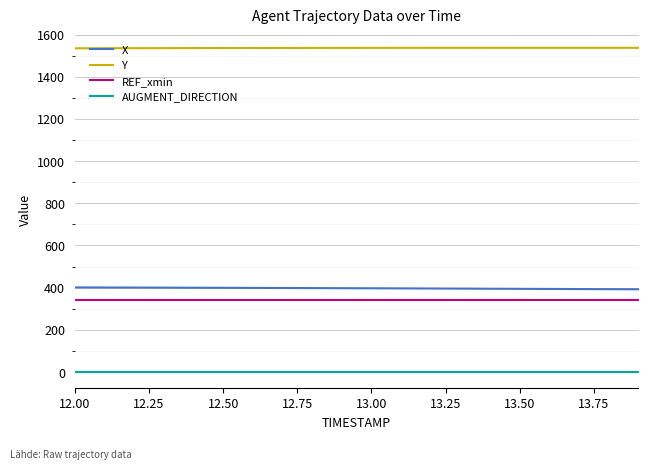

What is the maximum value shown in the chart?

1537.0